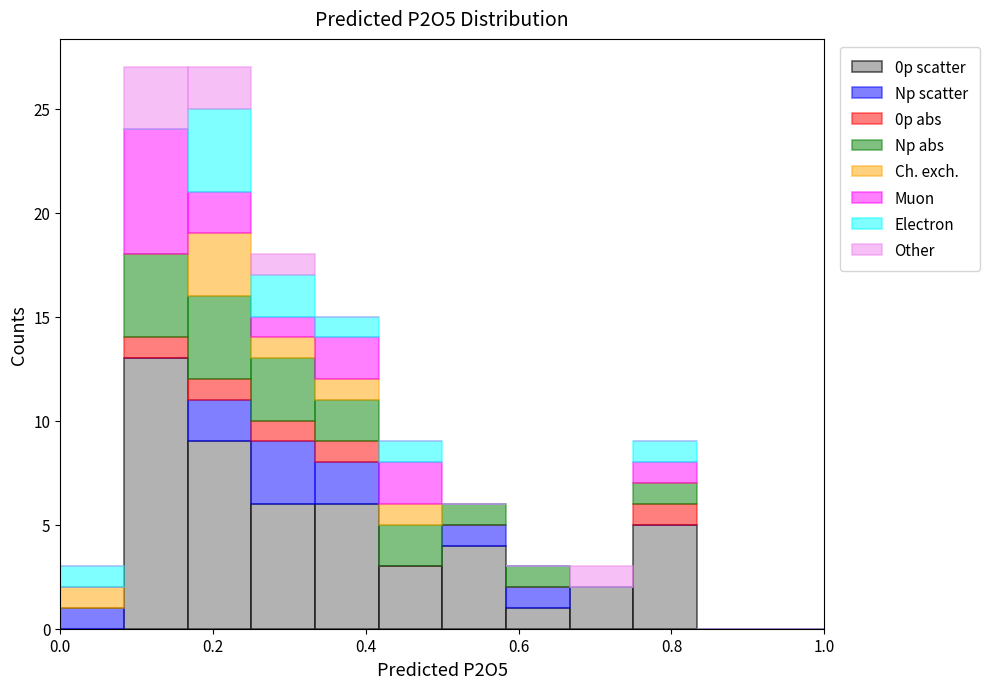

Reading left to right, transcribe this chart: for each stacked bar, give the range it covers on the x-axis and its total height. Neither the bar edges nor the heights are printed on the chart, so give them approximately, as read against the axes.

0.00 to 0.08: 3
0.08 to 0.16: 27
0.16 to 0.26: 27
0.26 to 0.34: 18
0.34 to 0.42: 15
0.42 to 0.50: 9
0.50 to 0.58: 6
0.58 to 0.66: 3
0.66 to 0.76: 3
0.76 to 0.84: 9
0.84 to 0.92: 0
0.92 to 1.00: 0